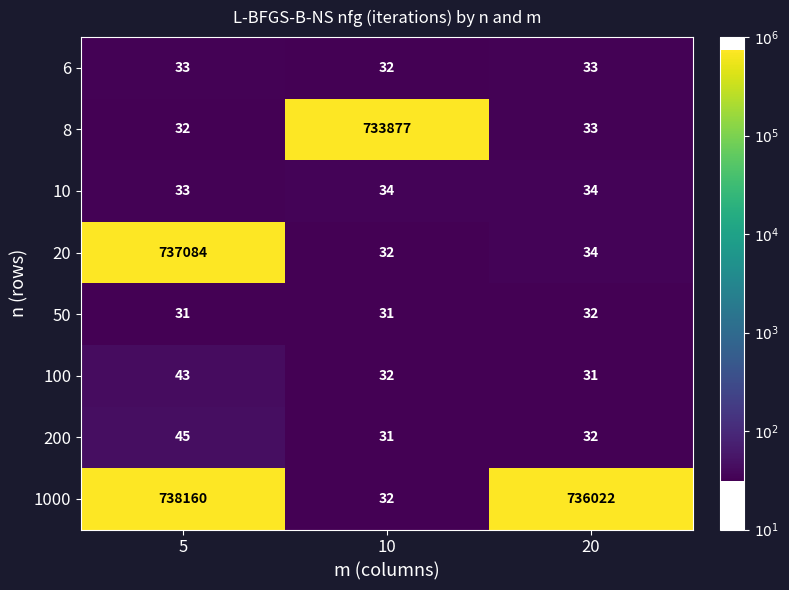

What is the greatest value displayed?

738160